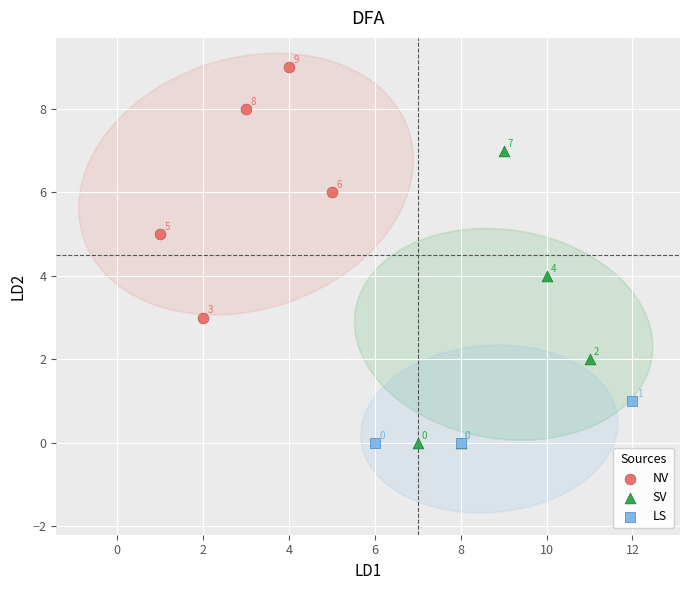

Which series contains the highest Y value?

NV